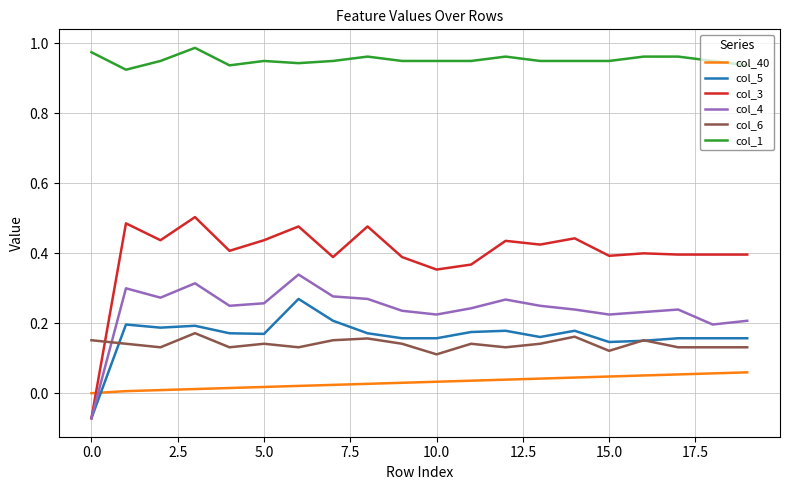

How many values in col_4 are below zero?

1